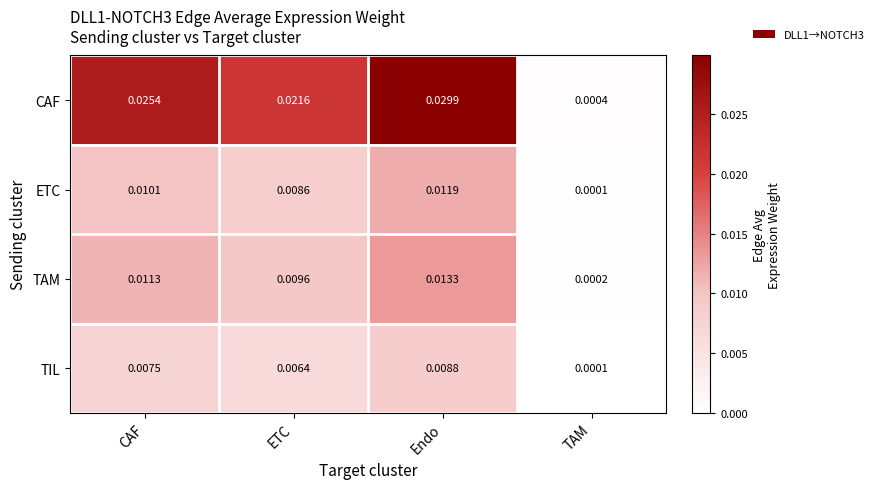

Rank the series by their maximum value, from lowest to highest.

TIL, ETC, TAM, CAF